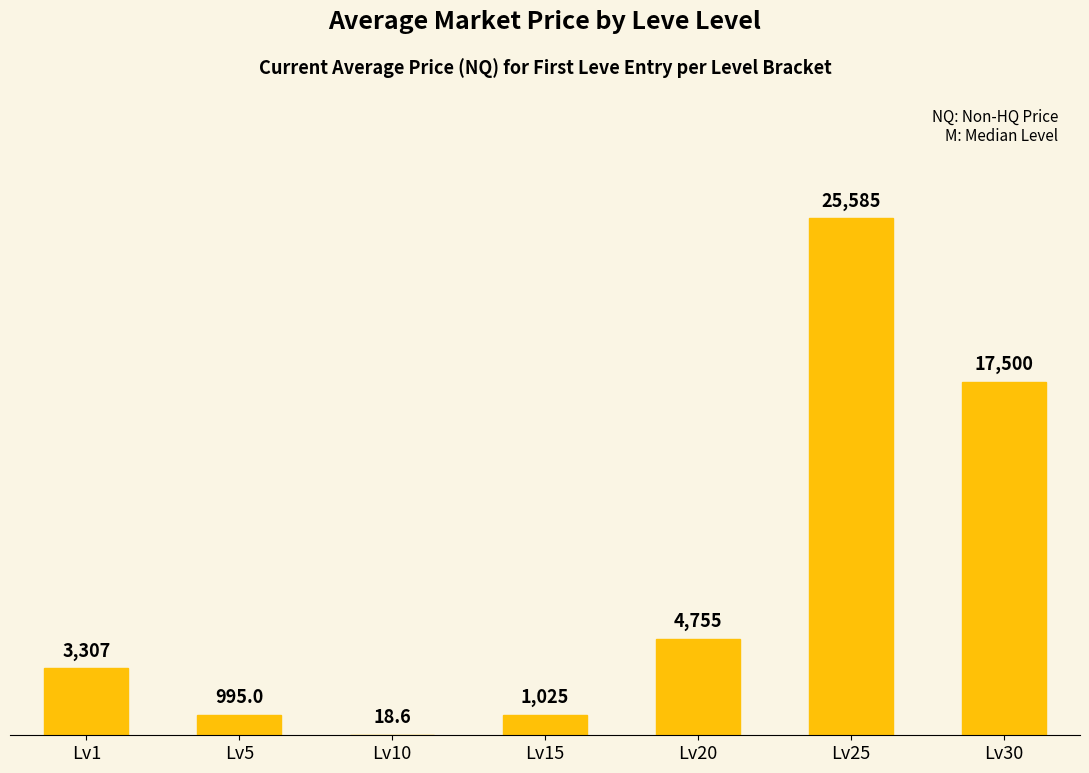

Approximately how many times larger is the value at Lv15 compared to Lv1?

0.3